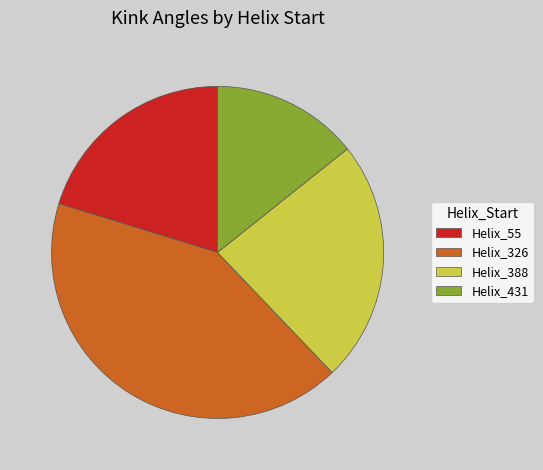

Which slice is the largest?

Helix_326